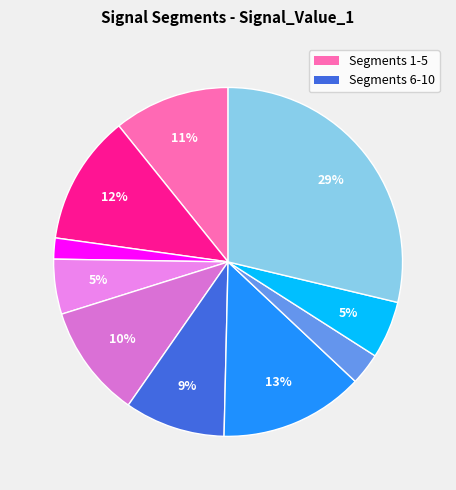

Is there a majority slice in this chart?

No